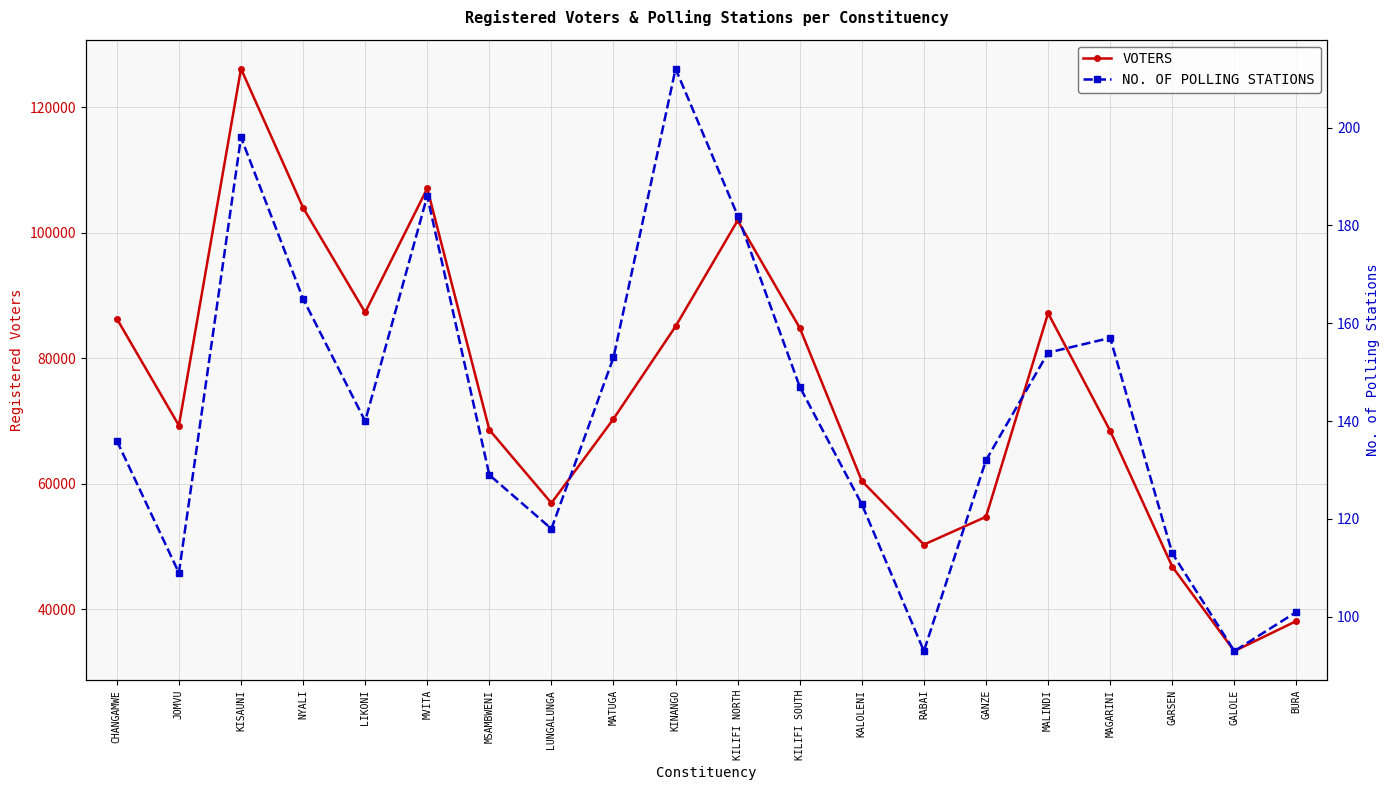

True or false: NO. OF POLLING STATIONS has more than 0 interior local peaks.

True